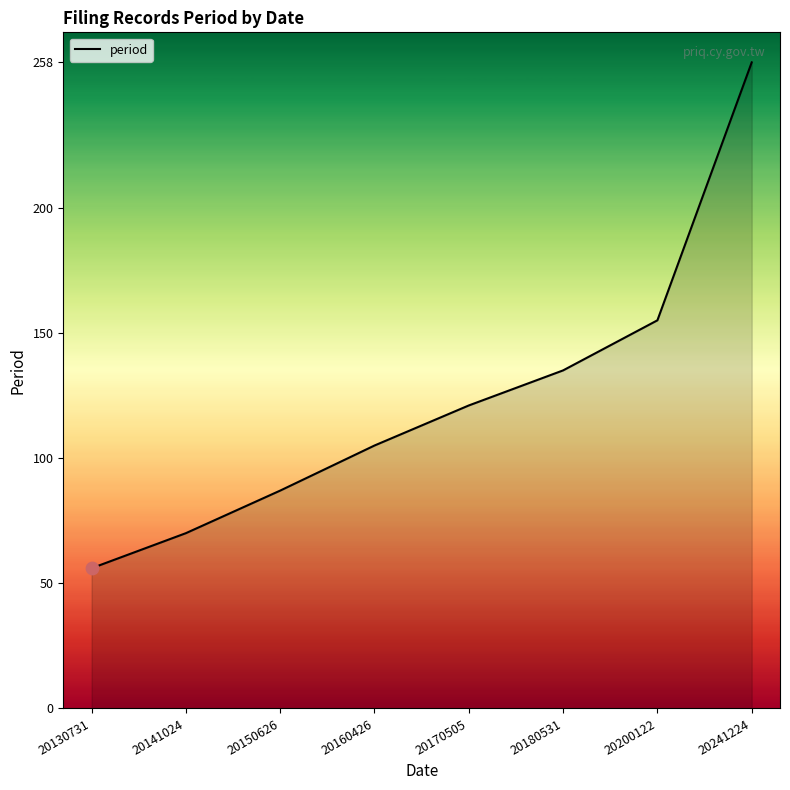

Approximately how many times larger is the value at 20241224 compared to 20150626?

3.0